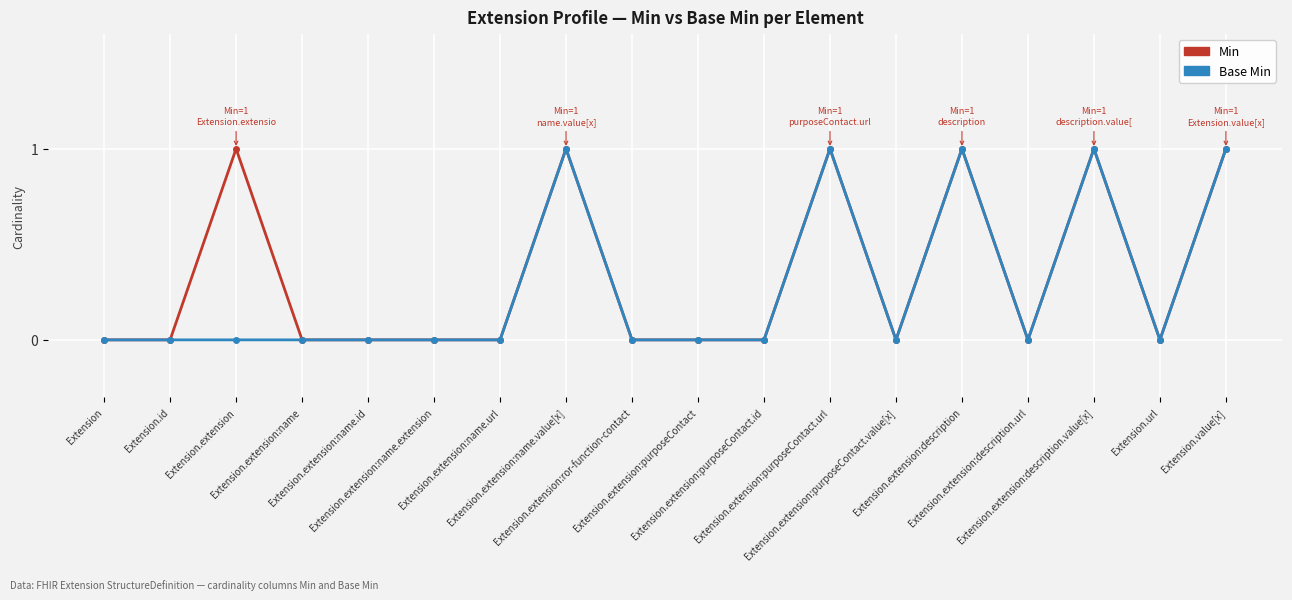

True or false: Min has more than 1 points higher than both neighbors.

True